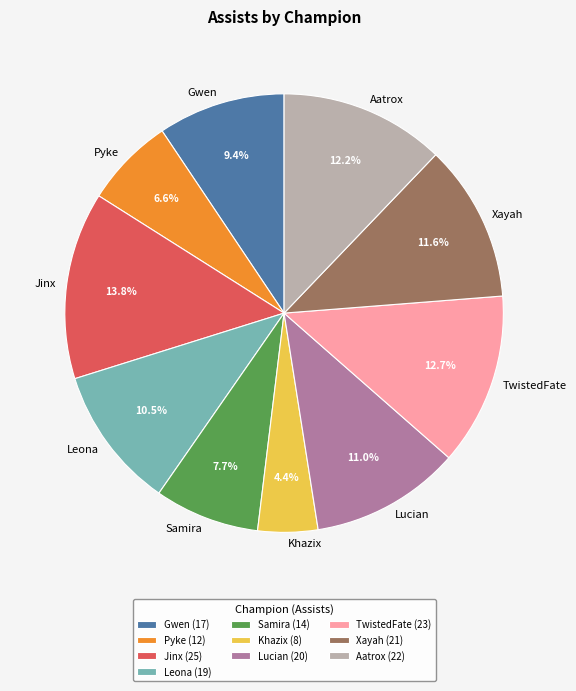

Does Lucian account for over 50% of the chart?

No